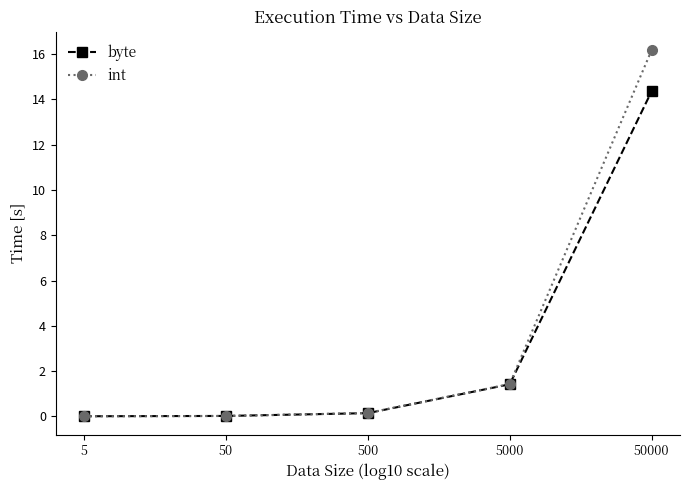

True or false: byte has a value of 25.4 at 50000.

False